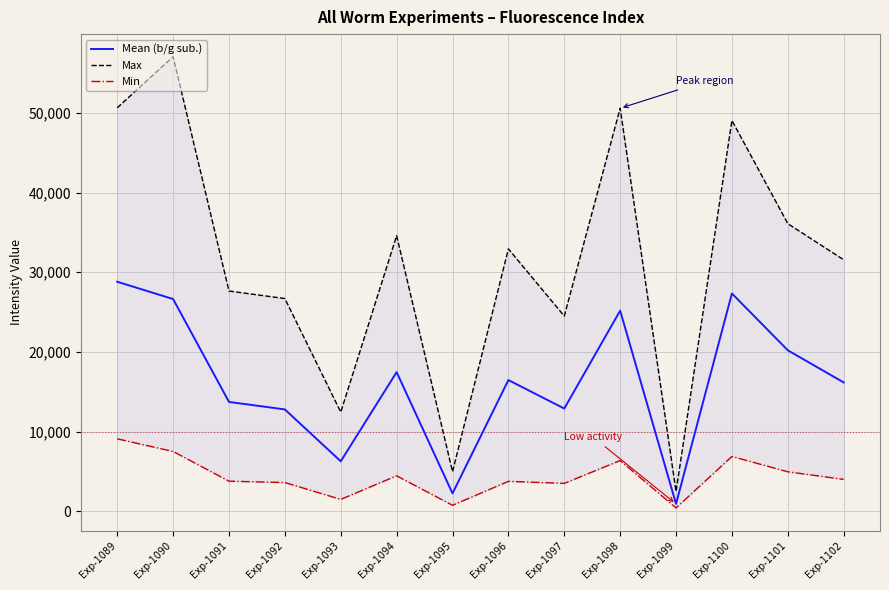

At which label is Max closest to 29765?

Exp-1102